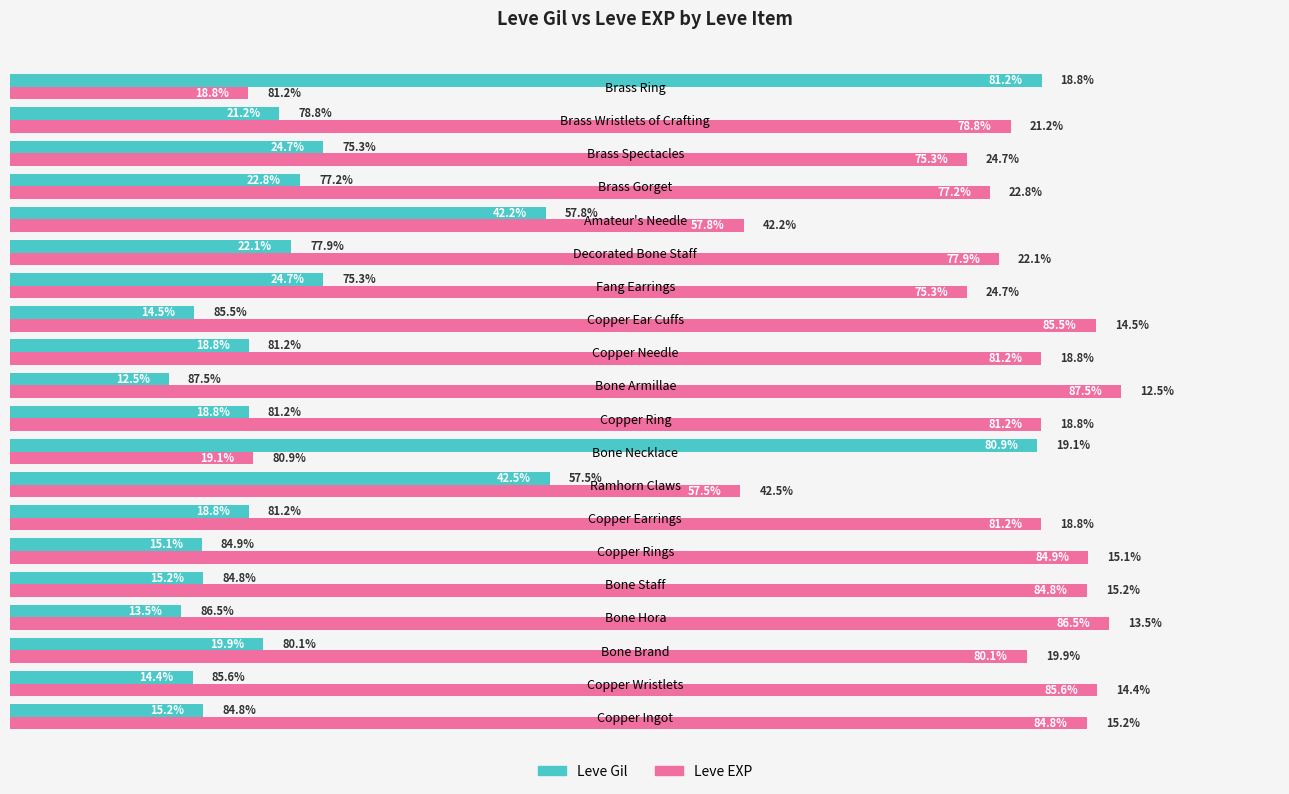

At which label is Leve EXP closest to 53?

Ramhorn Claws